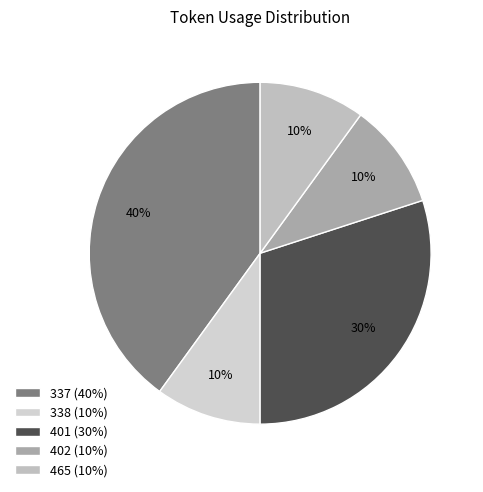

Approximately how many times larger is the value at 338 compared to 337?

0.2